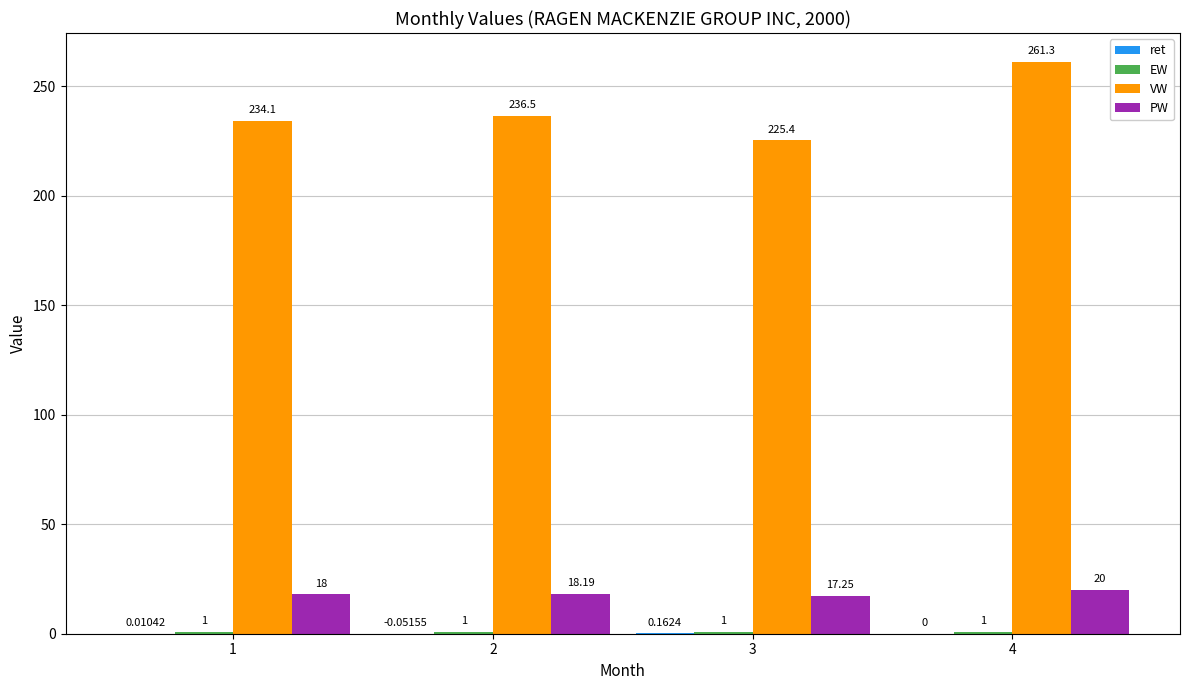

Which series changed the most between 3 and 4?

VW